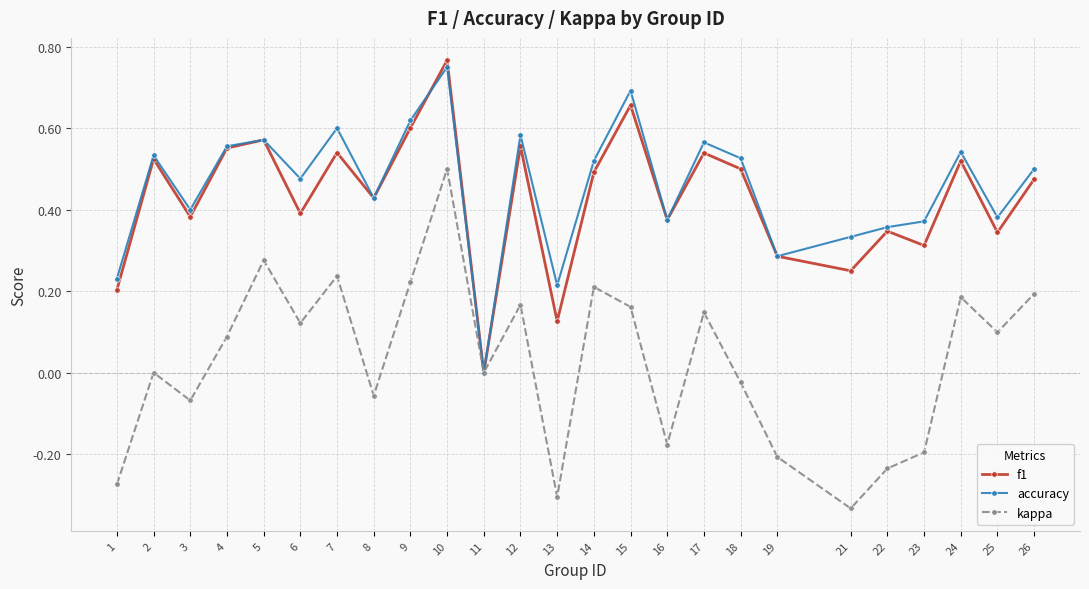

True or false: accuracy has a value of 0.4 at 22.

True